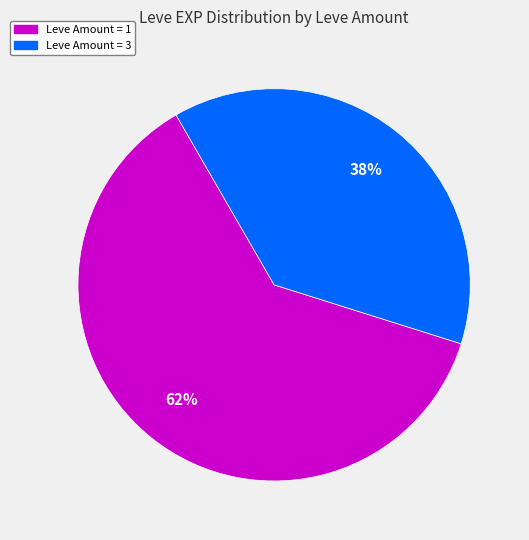

How many segments does this pie chart have?

2